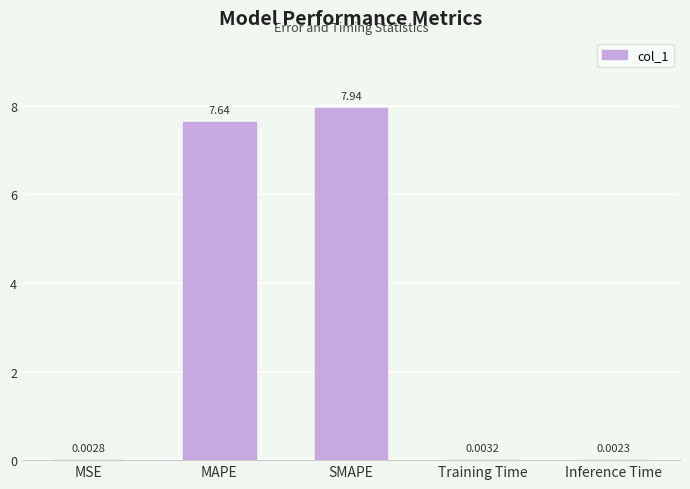

Which label corresponds to the largest value in the chart?

SMAPE